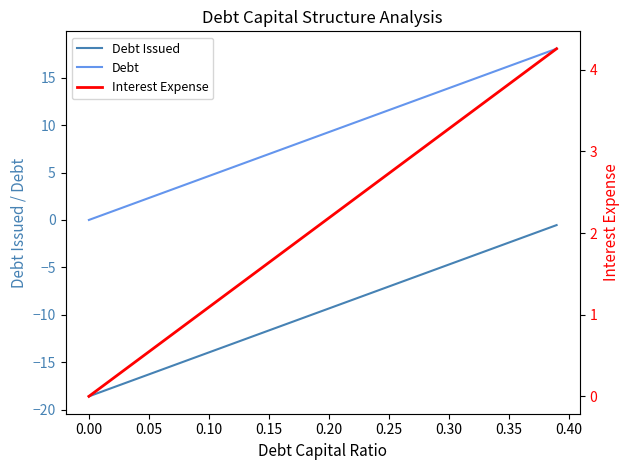

What is the smallest value displayed?

-18.6